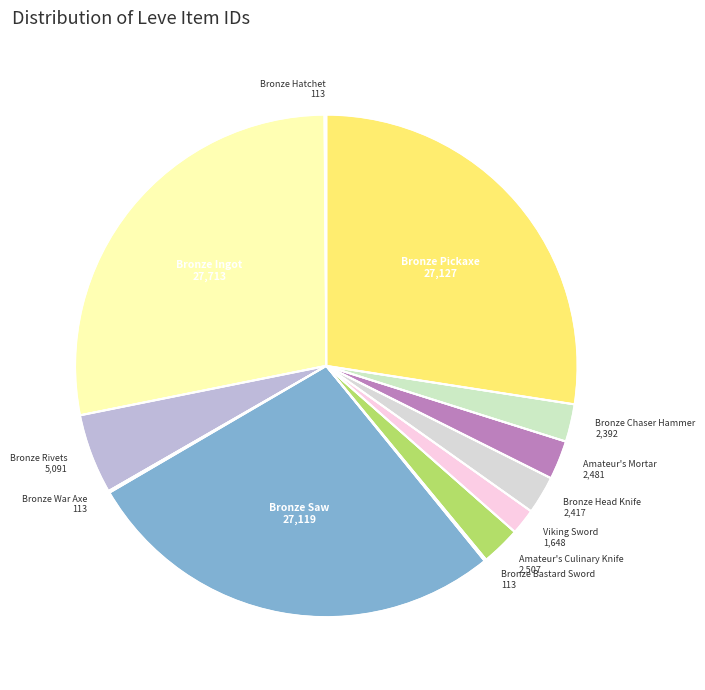

Count the number of slices in the pie.

12